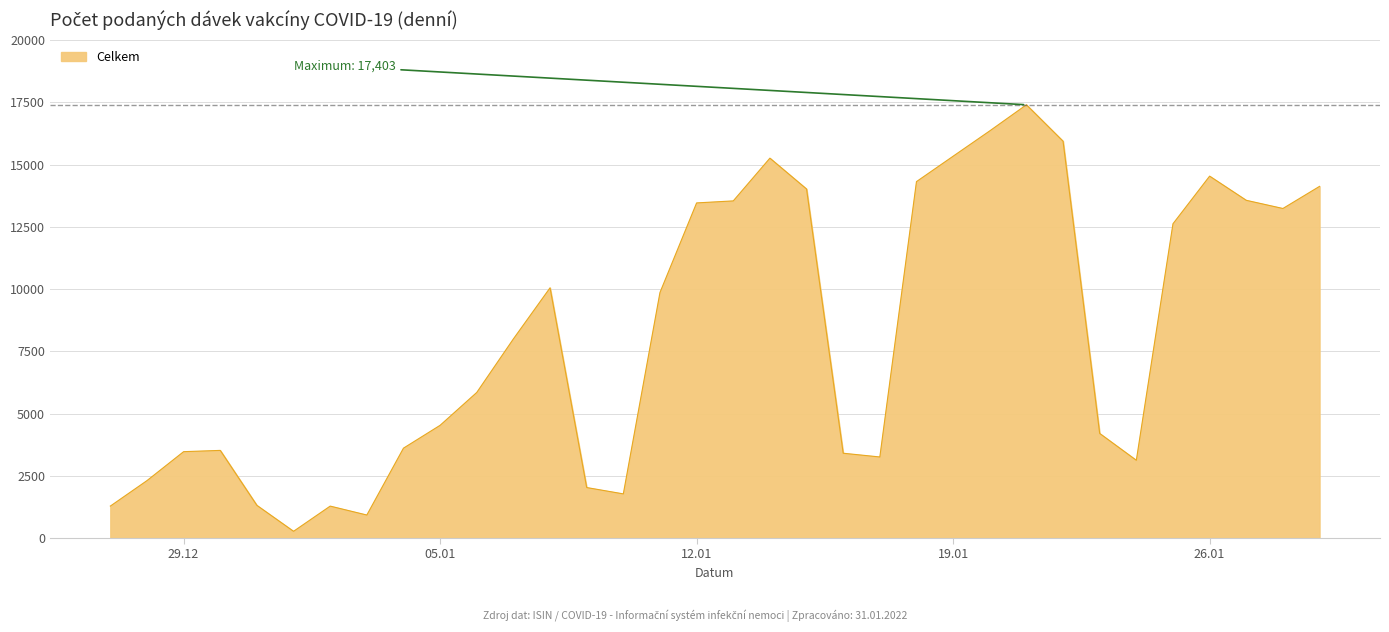

The value at 05.01 is 4528. True or false?

True